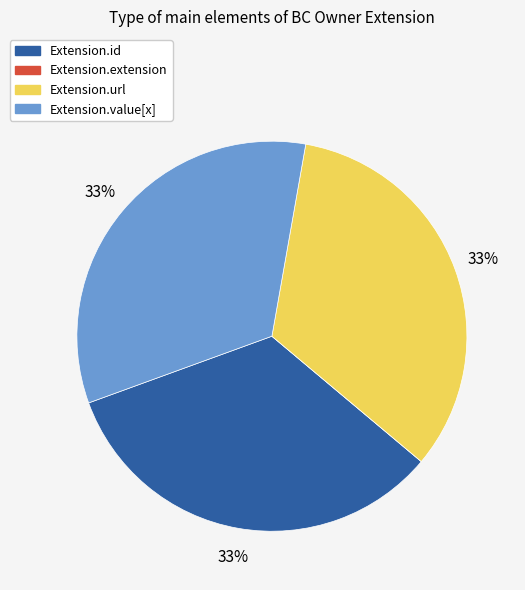

True or false: Extension.value[x] accounts for 25% of the total.

False